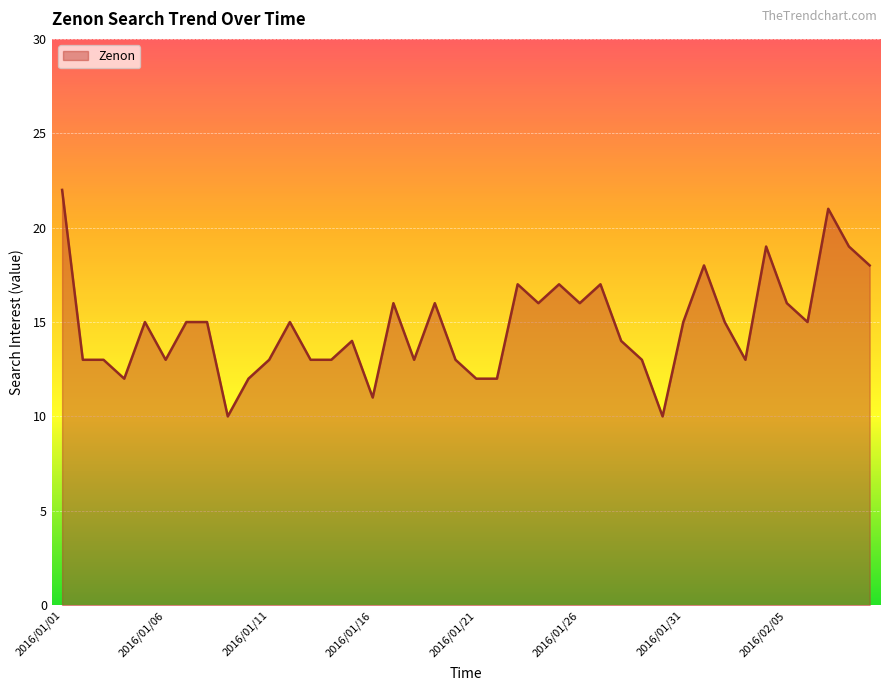

What is the smallest value displayed?

10